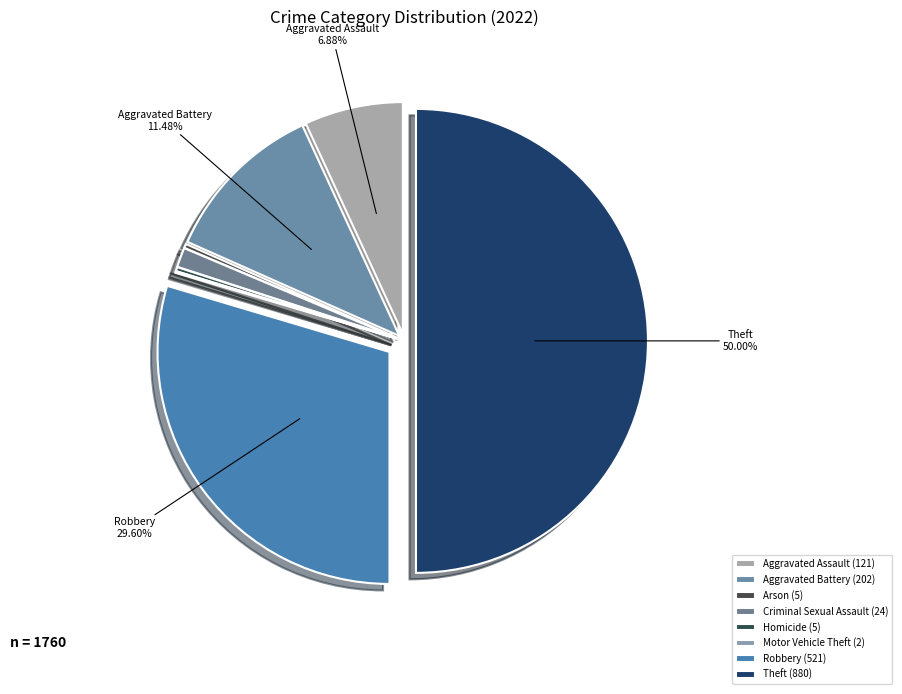

To the nearest percent, what is the average slice percentage?

12%